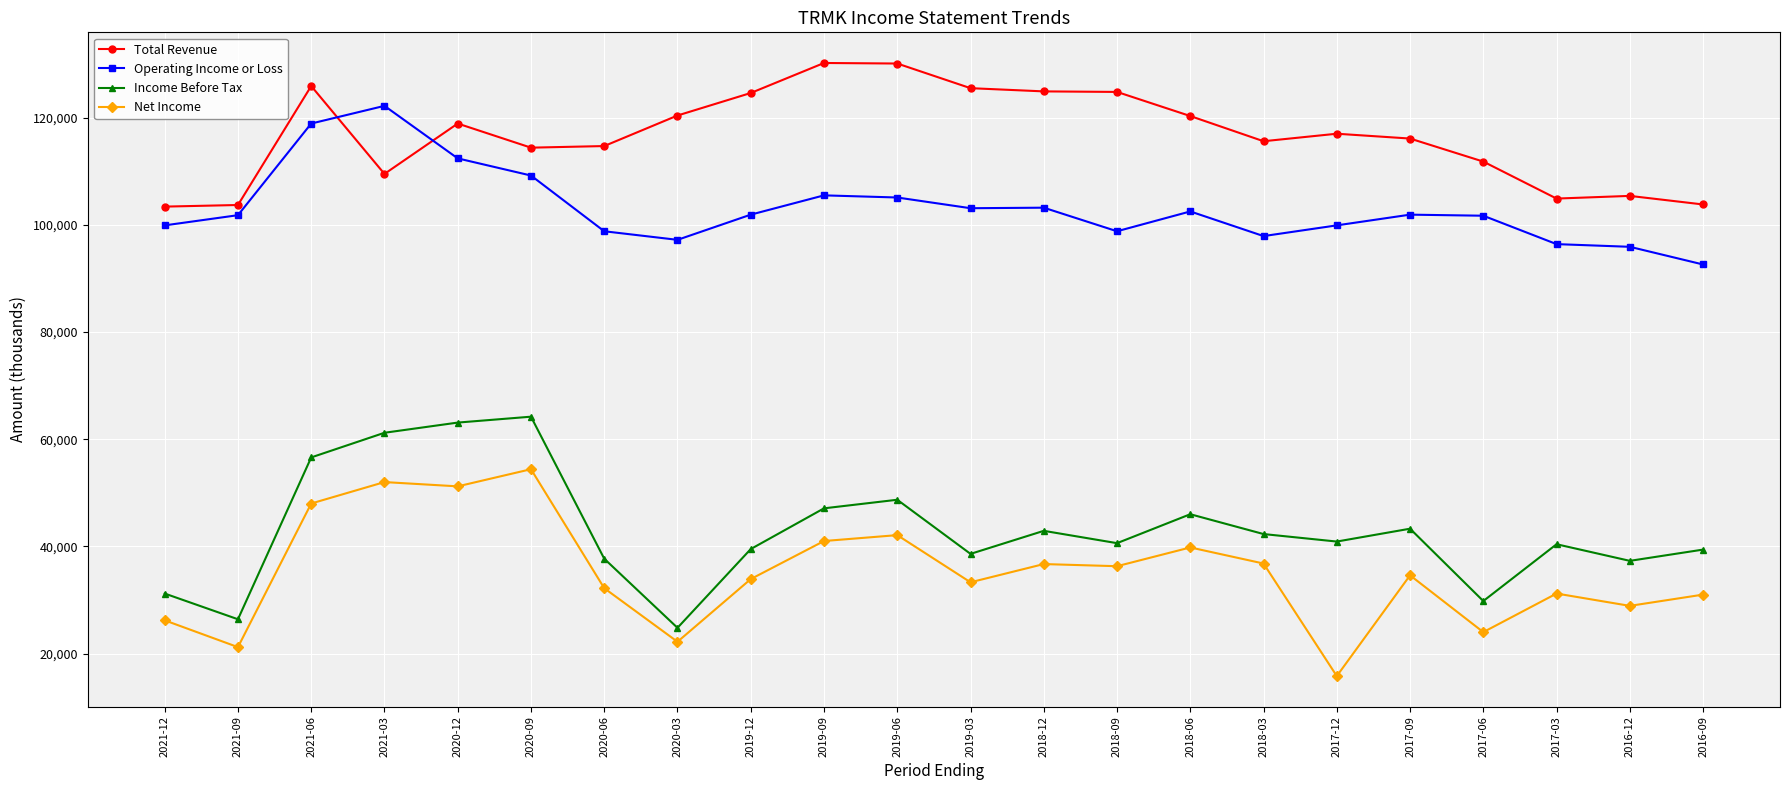

After their last crossing, which series has the higher values: Total Revenue or Operating Income or Loss?

Total Revenue